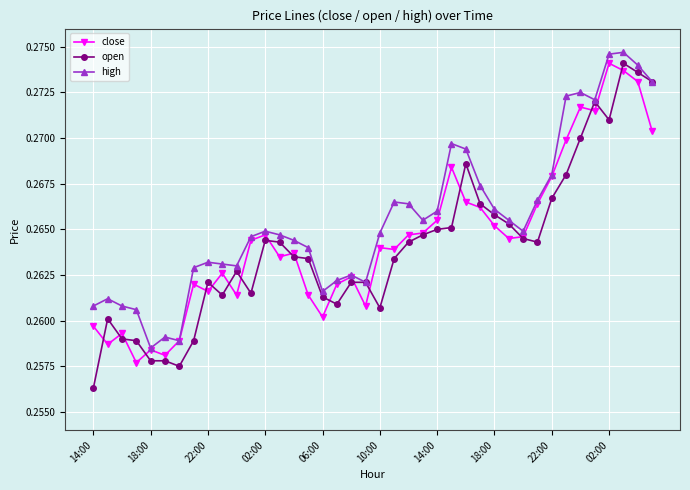

Which series has the largest total across all categories?

high